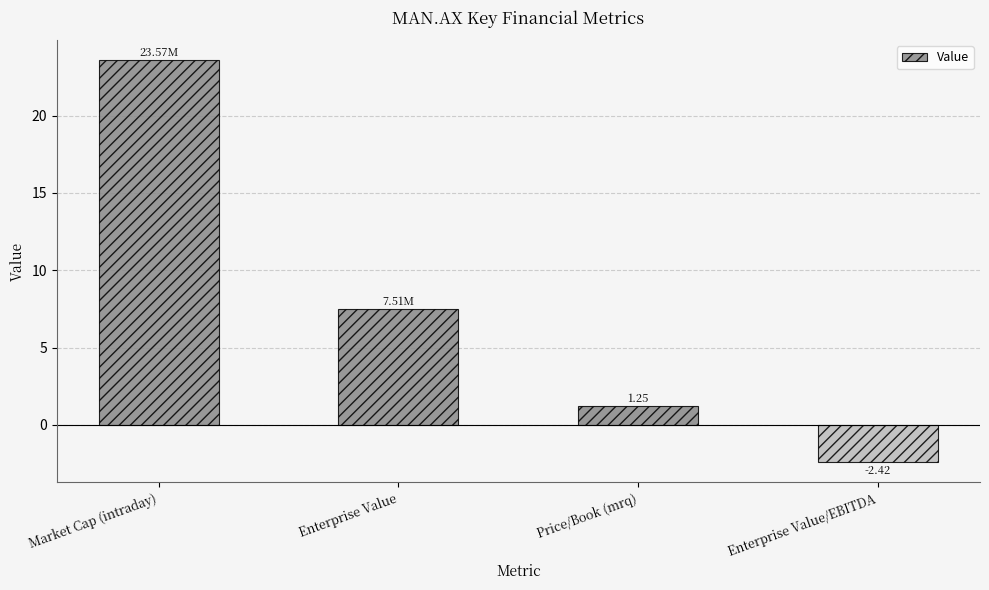

What is the change in value from Enterprise Value to Enterprise Value/EBITDA?

-9.9